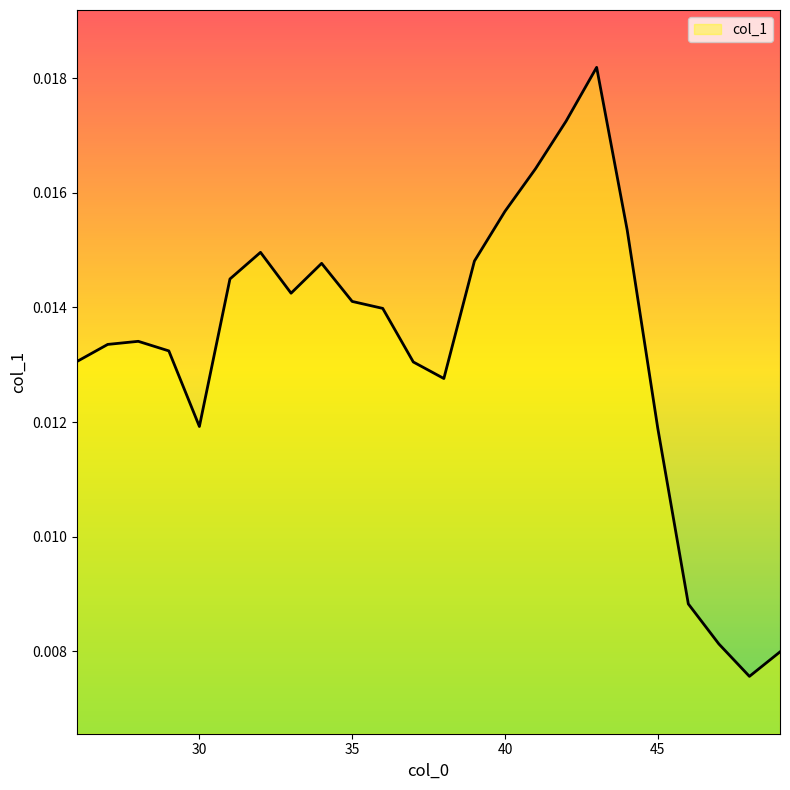

How many interior local peaks (higher than both neighbors) does the data have?

4